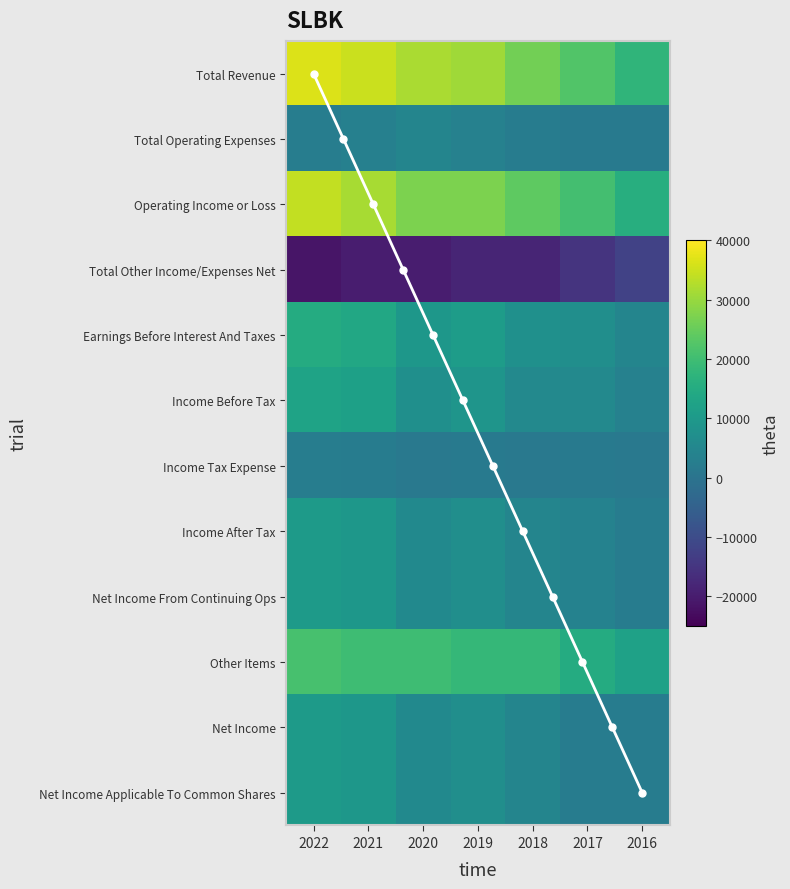

Where does the Total Revenue series first go above 30800?

2022